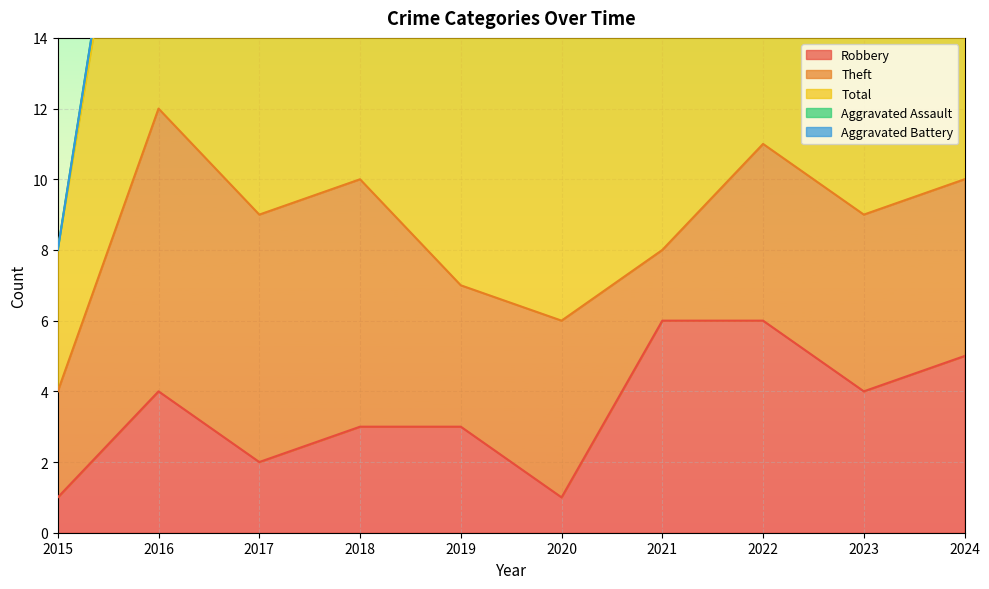

What is the average value of the Total series?

10